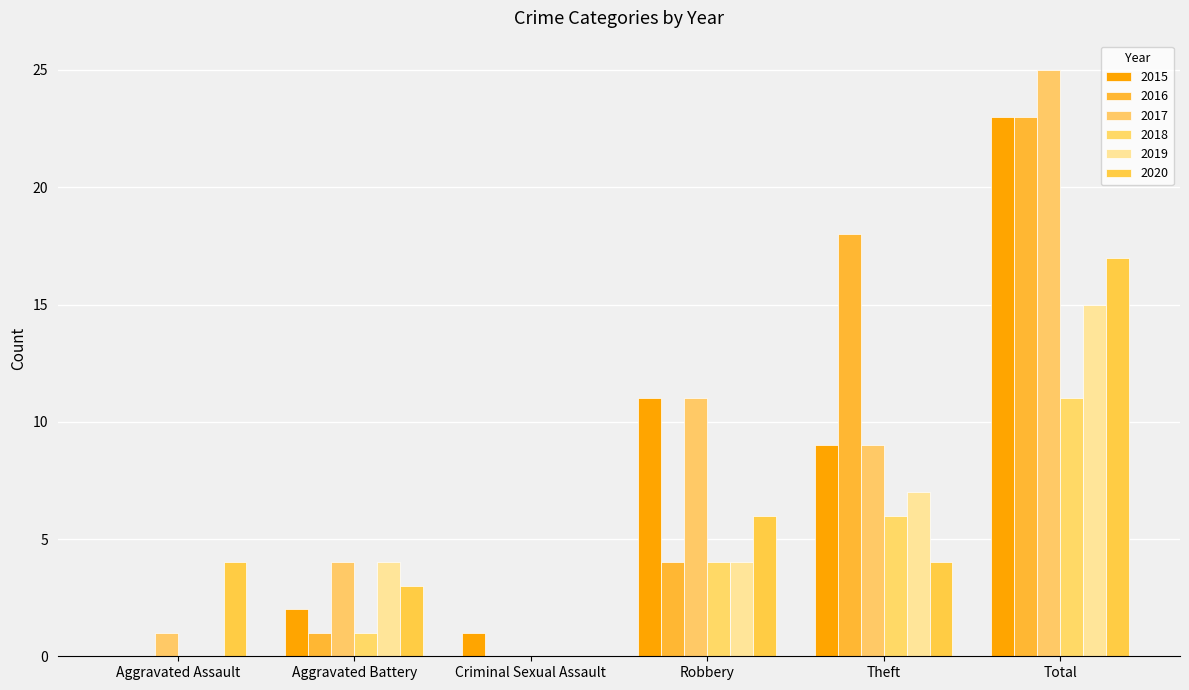

What are all the series names shown in the legend?

2015, 2016, 2017, 2018, 2019, 2020